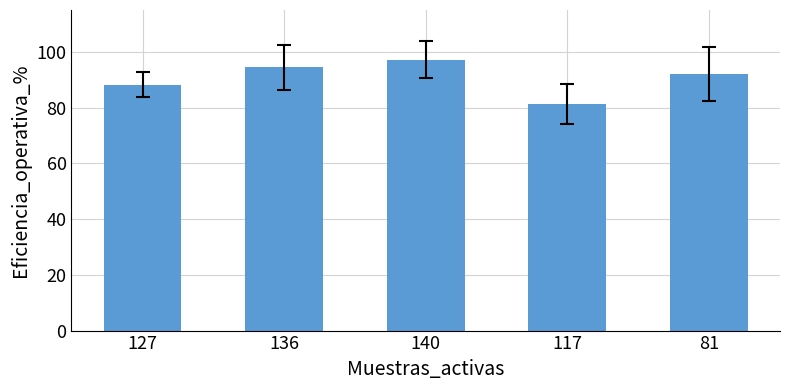

What is the difference between the maximum and minimum values?

16.0